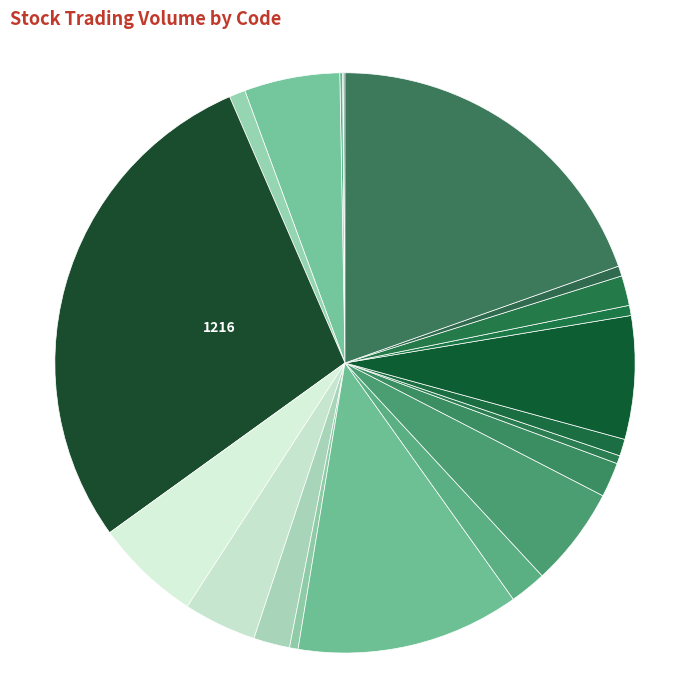

Which category has the biggest portion of the pie?

1216